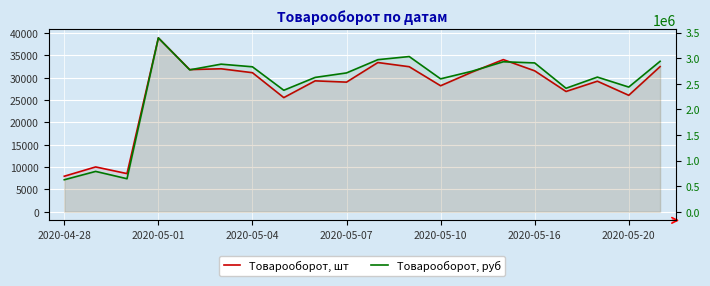

Which series has the largest total across all categories?

Товарооборот, руб